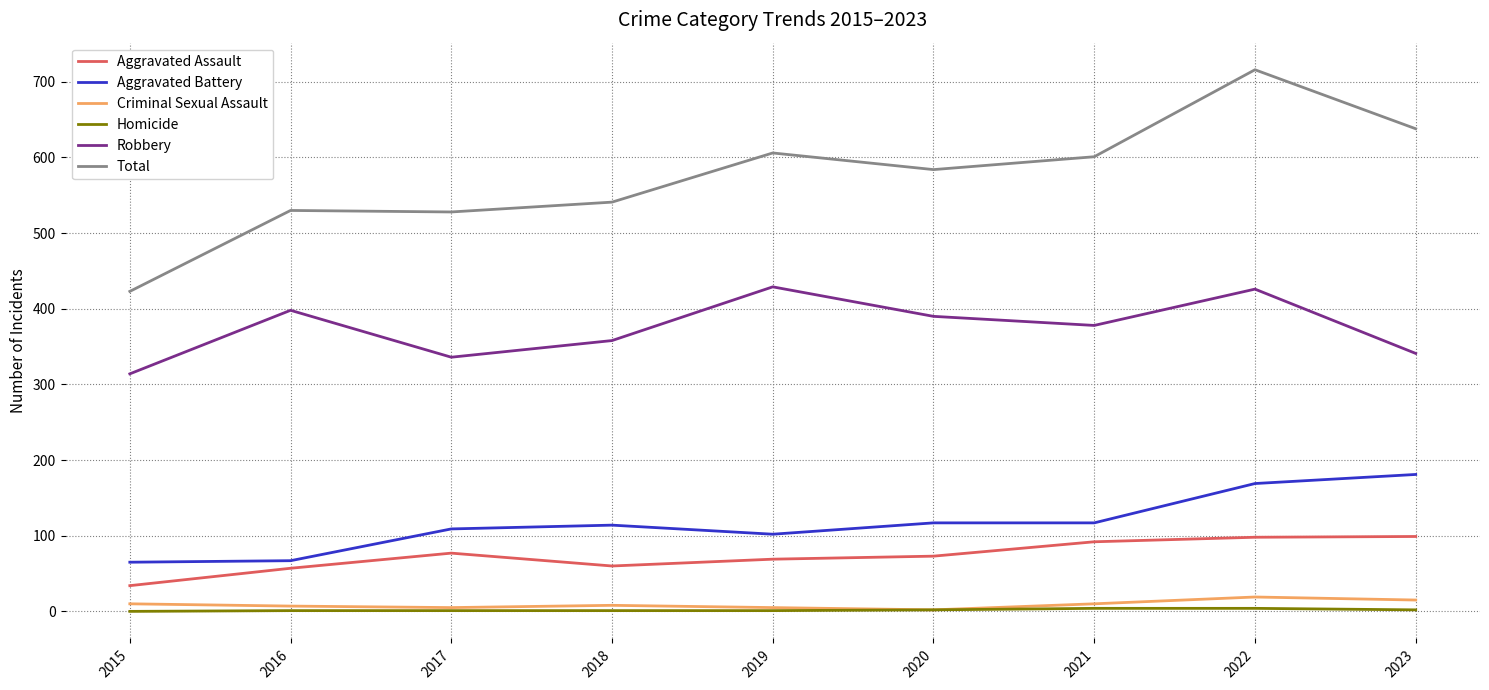

How many lines are shown in the chart?

6